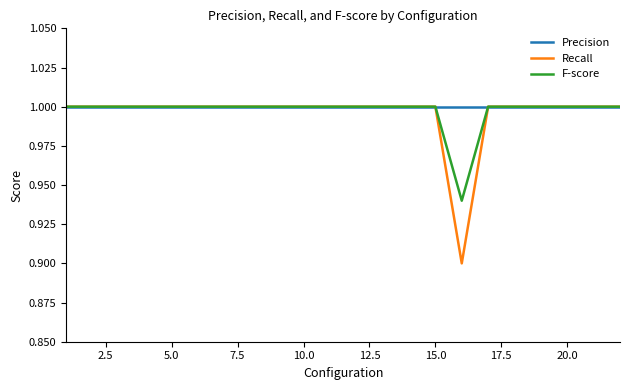

What is the greatest value displayed?

1.0